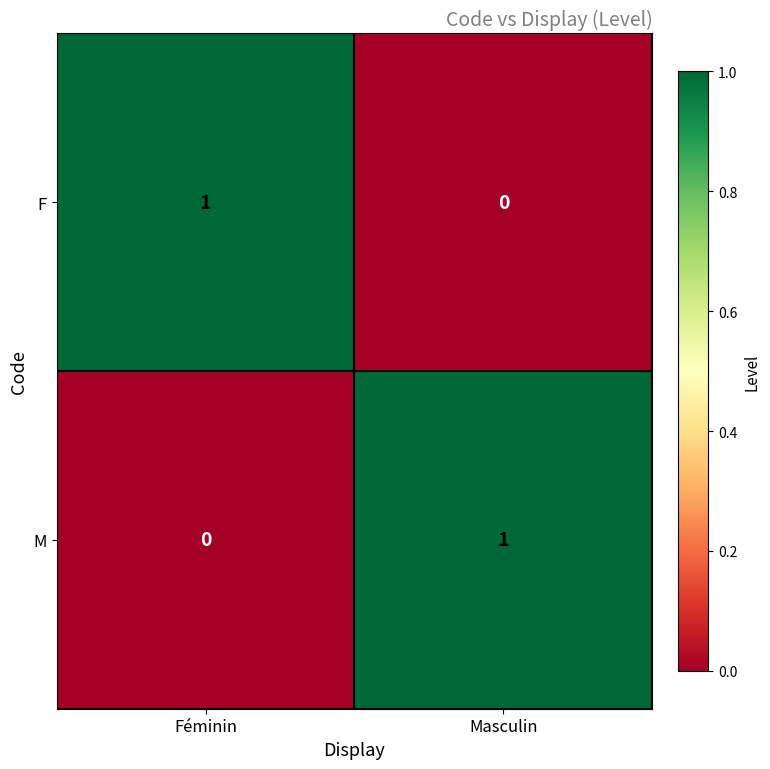

At which label does F reach its minimum?

Masculin